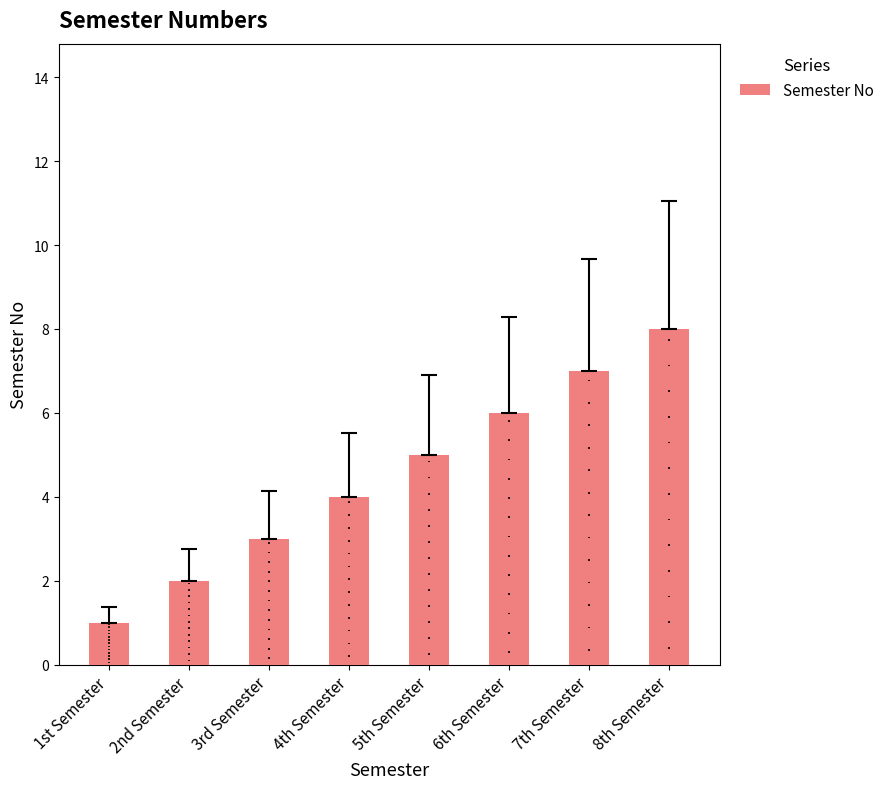

Rank the categories by value from lowest to highest.

1st Semester, 2nd Semester, 3rd Semester, 4th Semester, 5th Semester, 6th Semester, 7th Semester, 8th Semester